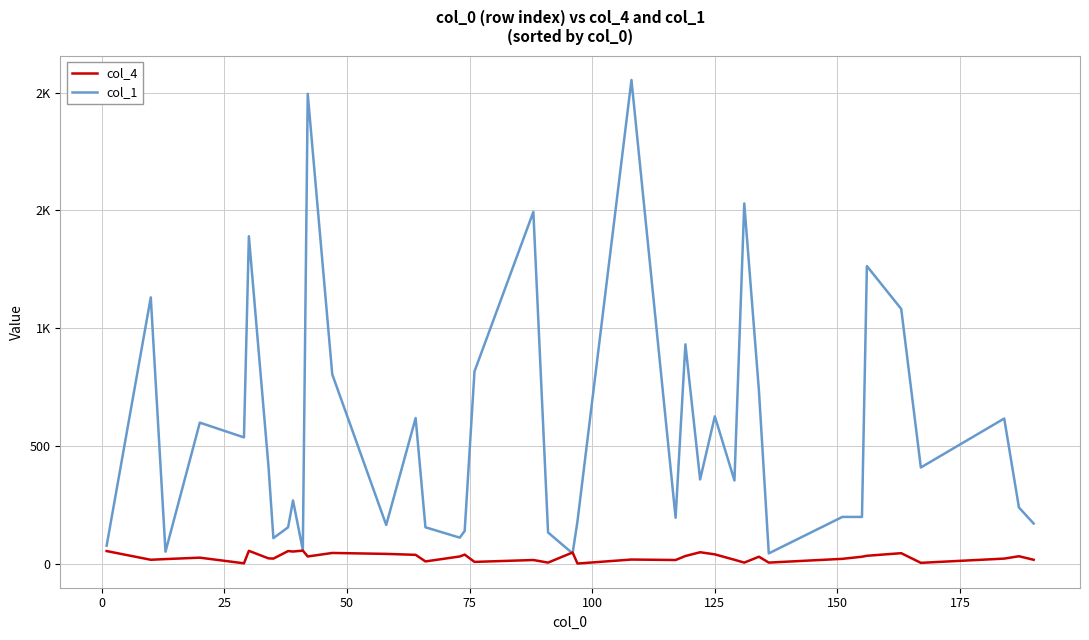

Does the chart display data point markers on the line(s)?

No